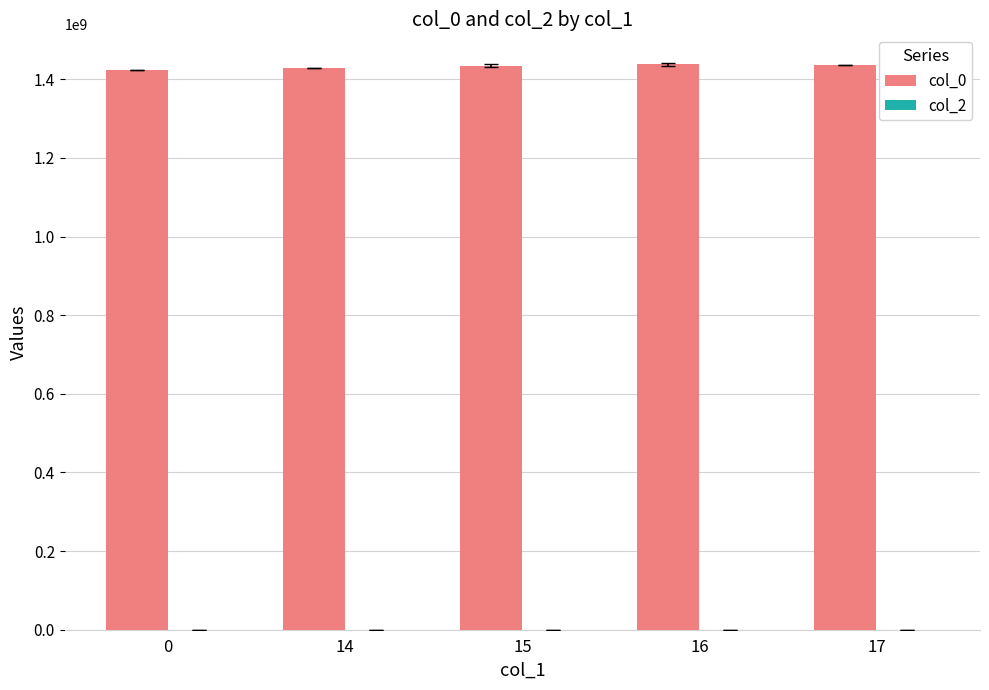

What is the sum of the values at 0 and 15?

2859318059